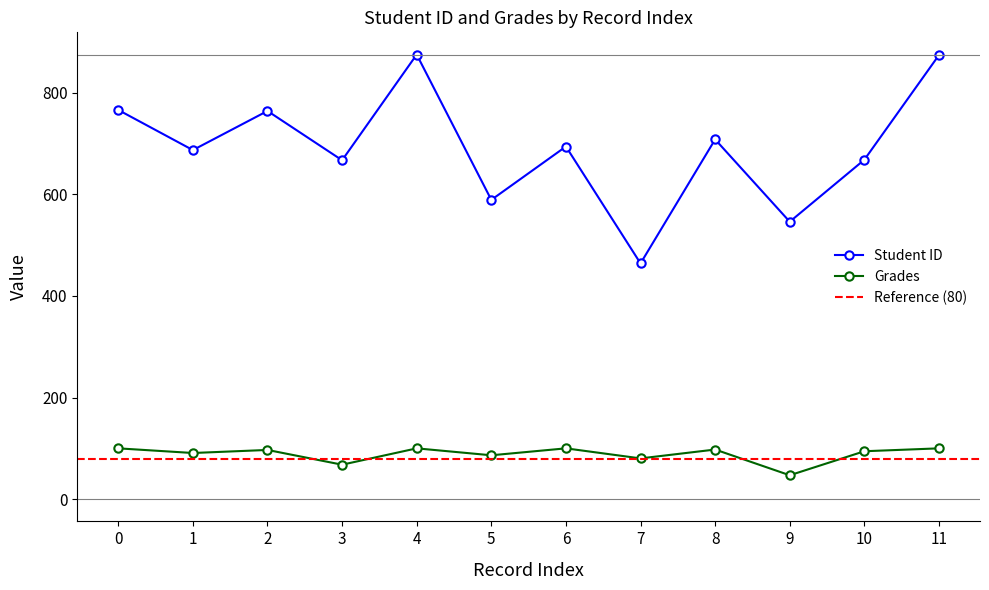

Between 2 and 9, which series saw the biggest shift?

Student ID